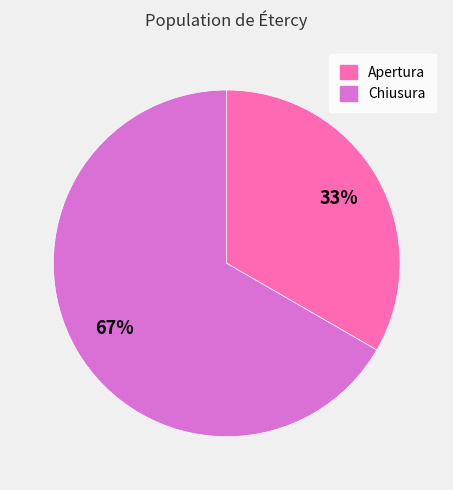

How many segments does this pie chart have?

2